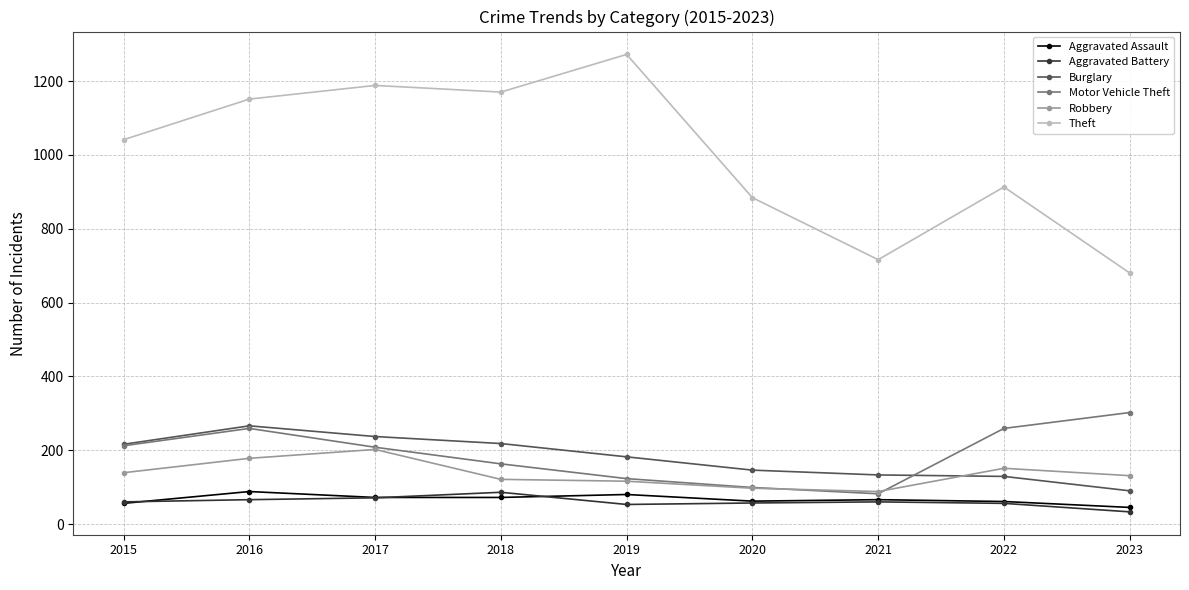

What is the value of the Burglary point at the 7th from the left?

133